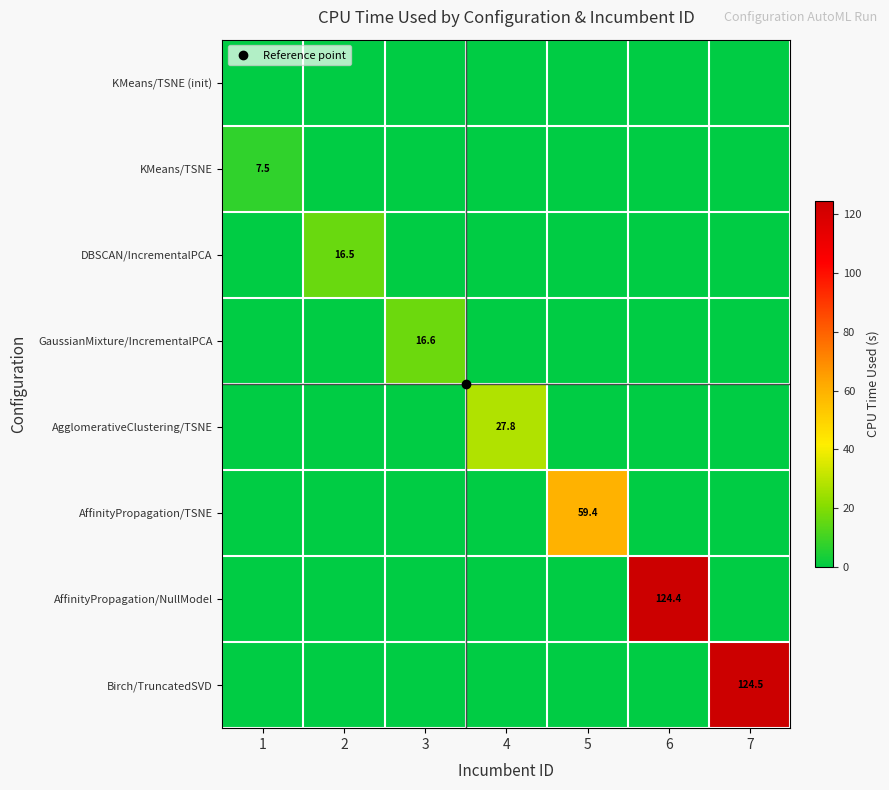

What is the spread (max minus min) of values at 7?

124.5